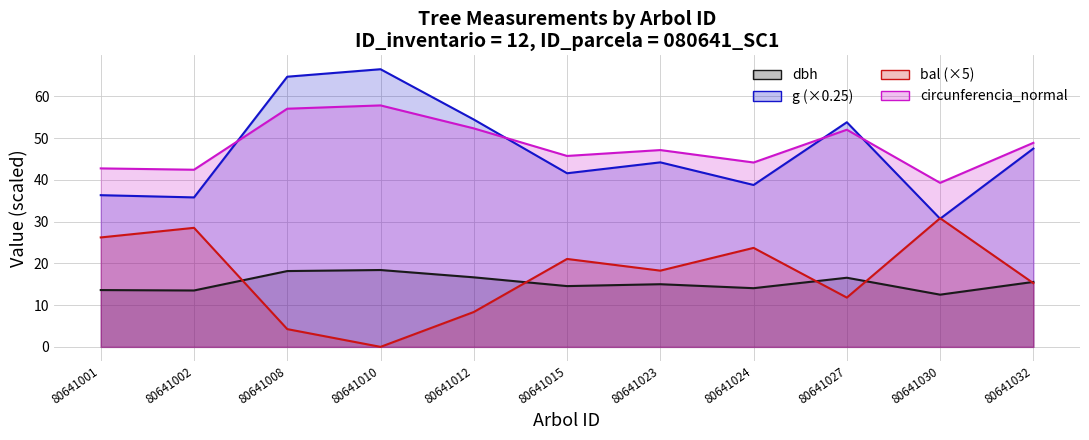

How many intersections are there between bal and dbh?

5